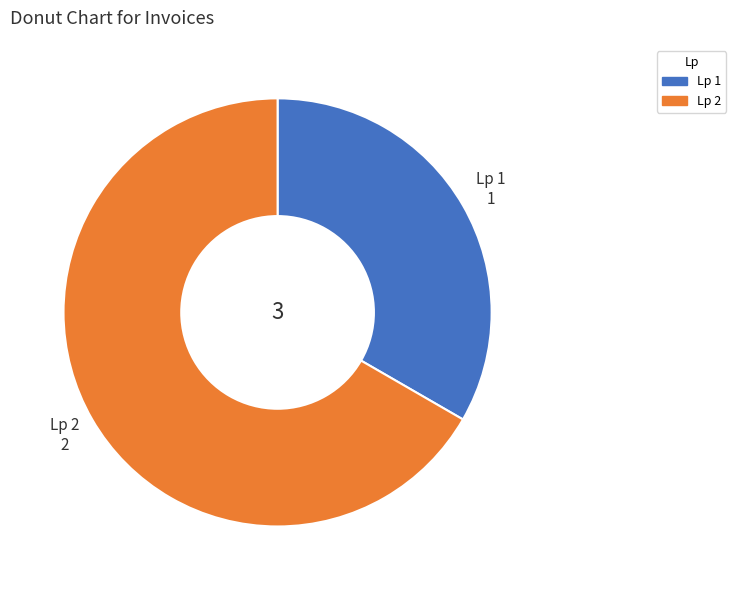

What is the smallest slice in the pie chart?

Lp 1